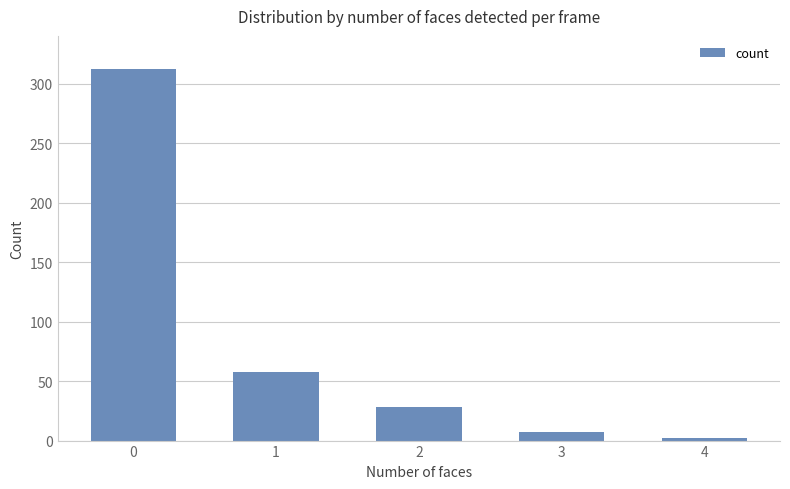

Reading left to right, transcribe all the data shown in this chart.

0=312	1=58	2=28	3=7	4=2